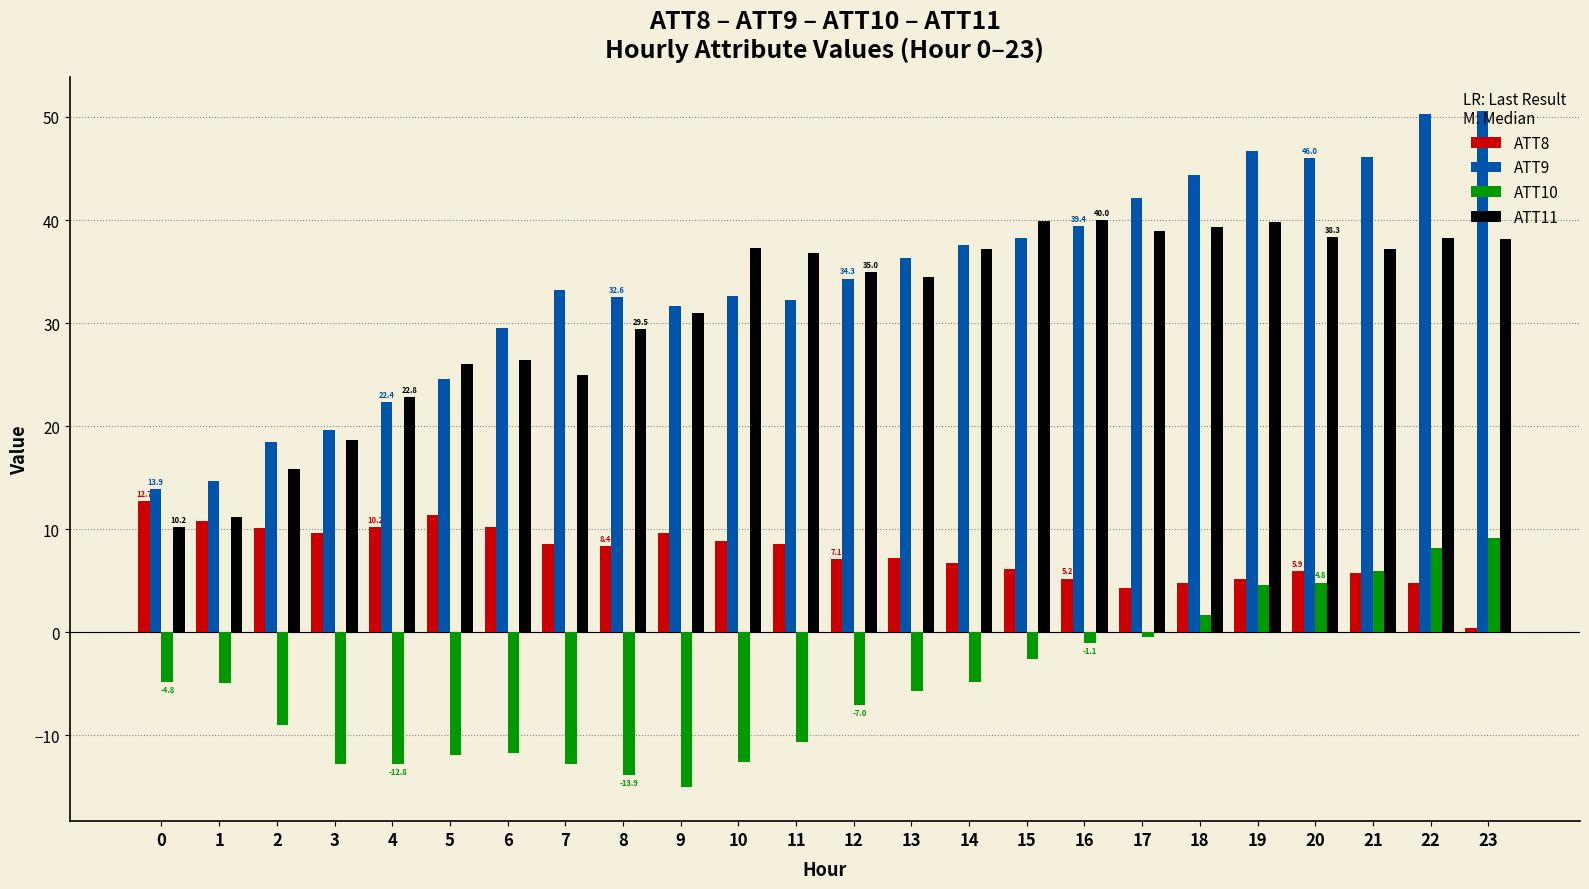

Which series has the largest range (max minus min)?

ATT9